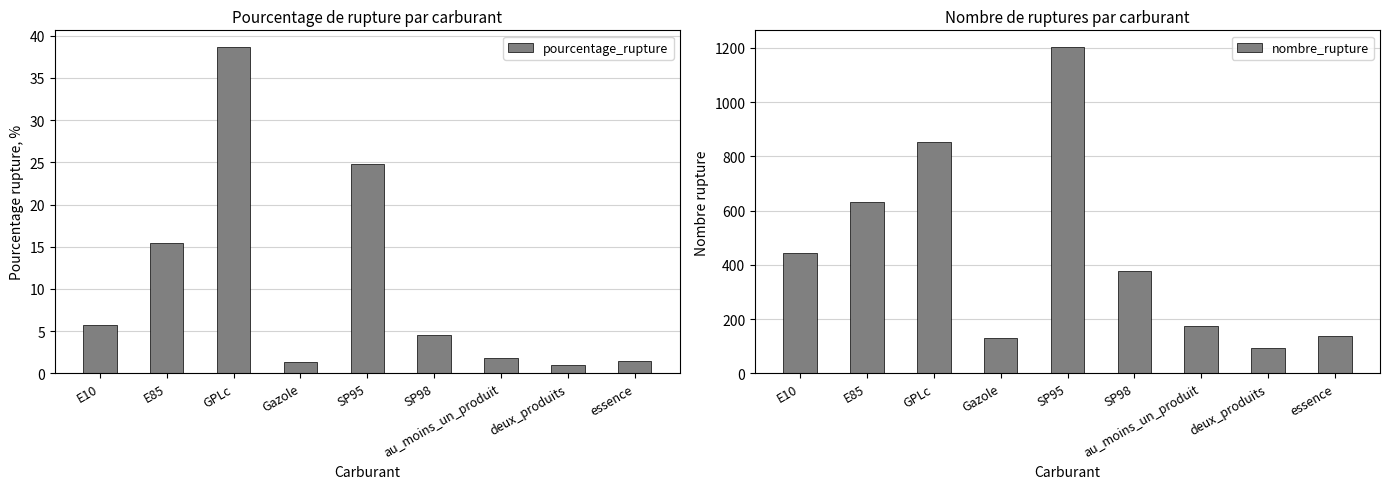

True or false: nombre_rupture has a value of 62.9 at deux_produits.

False